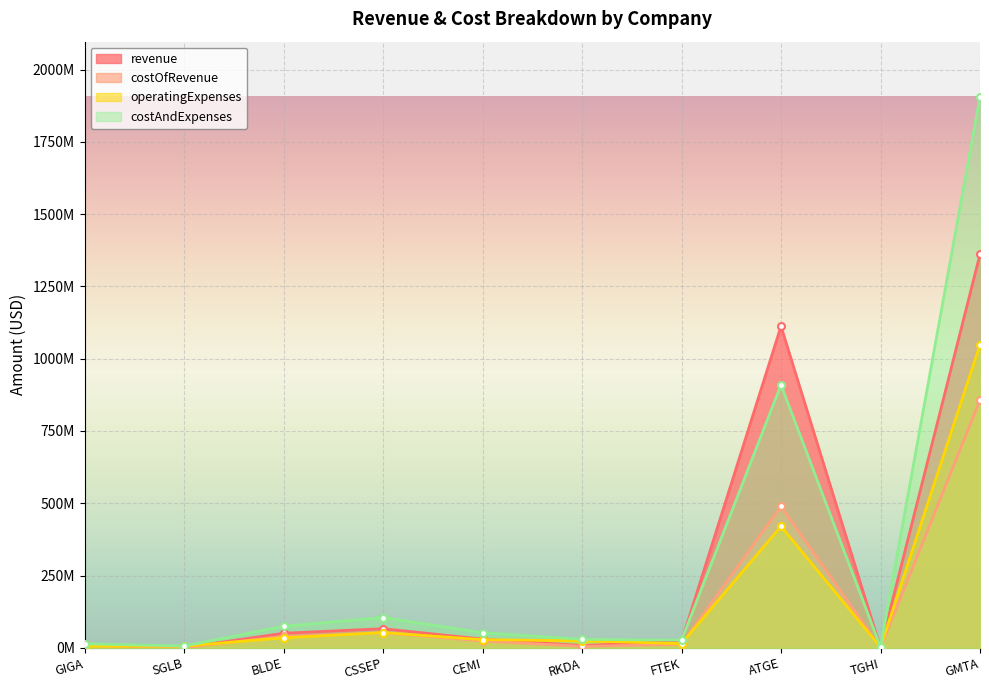

At which category is the sum across all series the highest?

GMTA